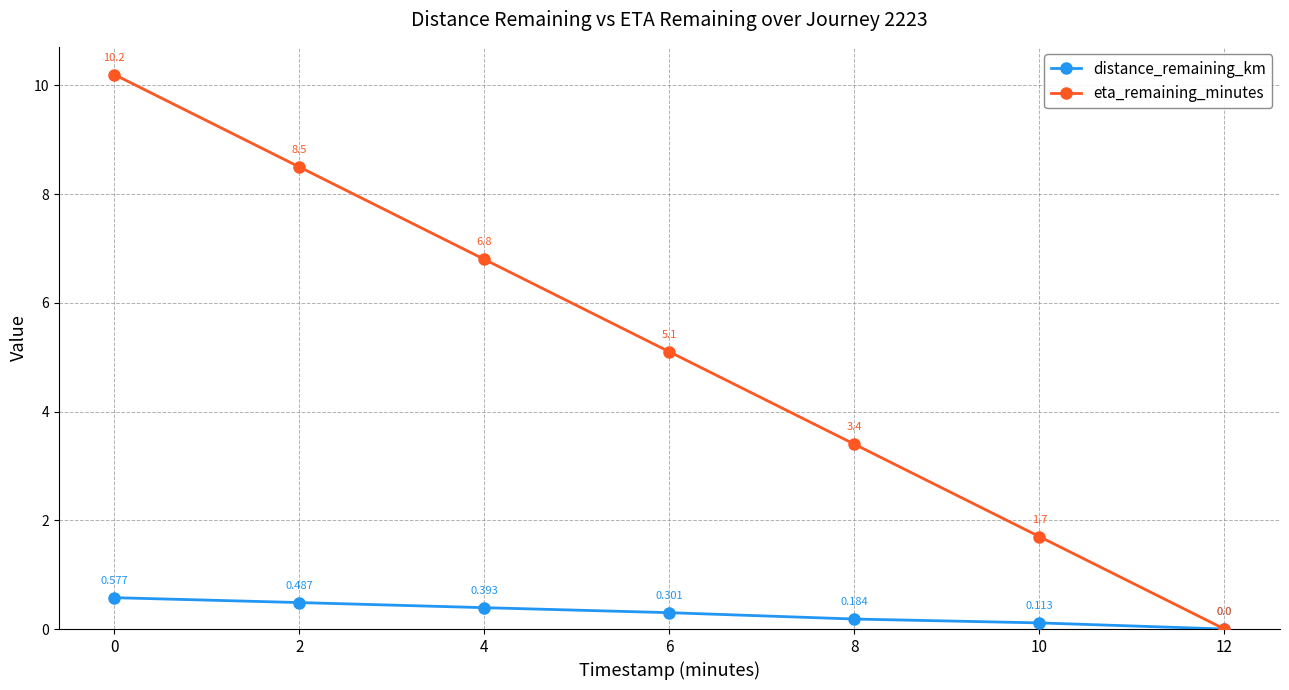

Is the value of distance_remaining_km at 12 greater than the value of eta_remaining_minutes at 10?

No